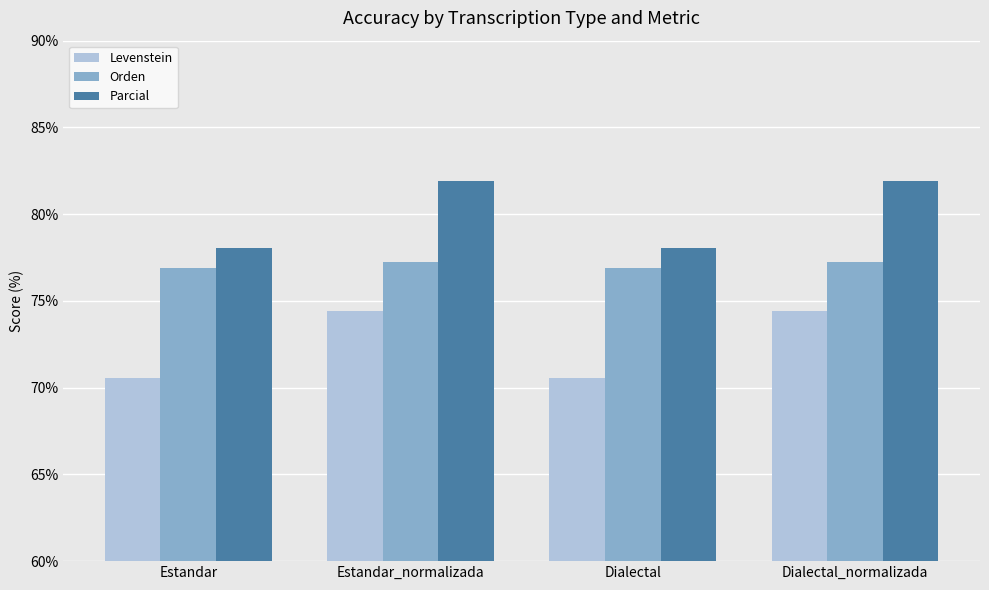

Rank the series by their average value, from lowest to highest.

Levenstein, Orden, Parcial